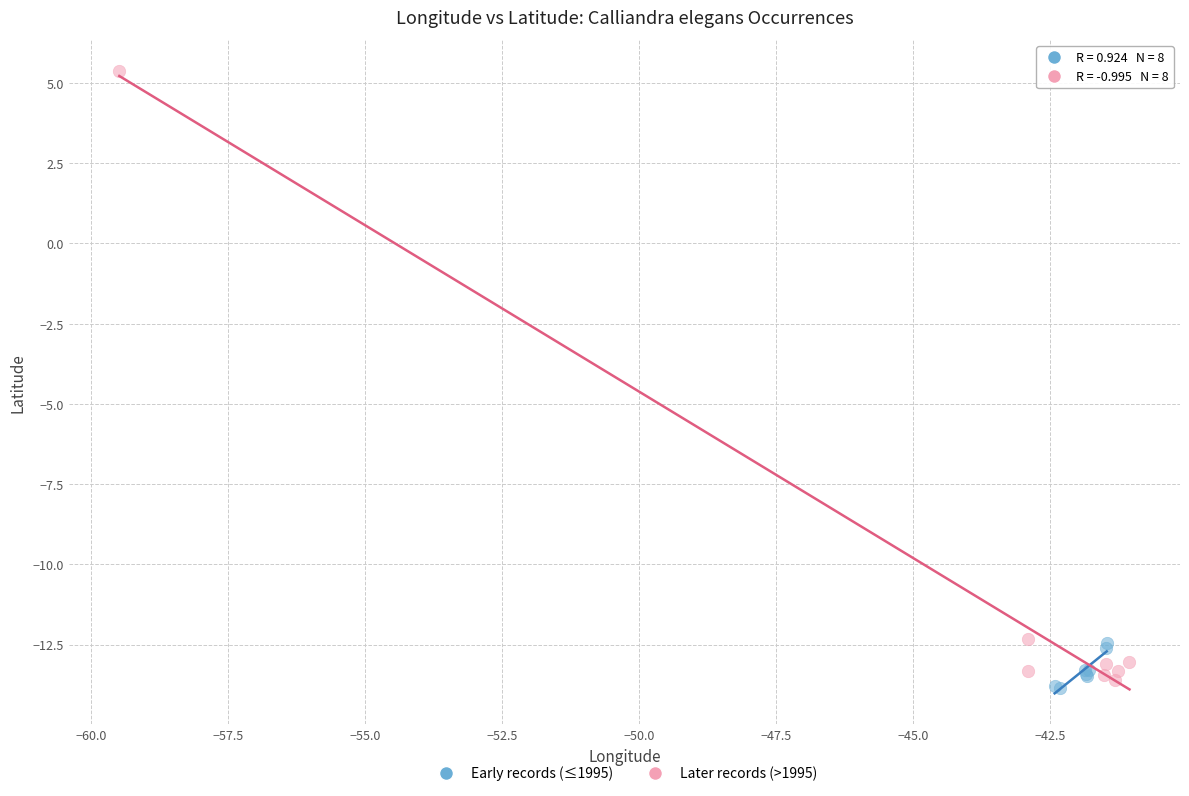

Which series has the widest spread of Y values?

Later records (>1995)